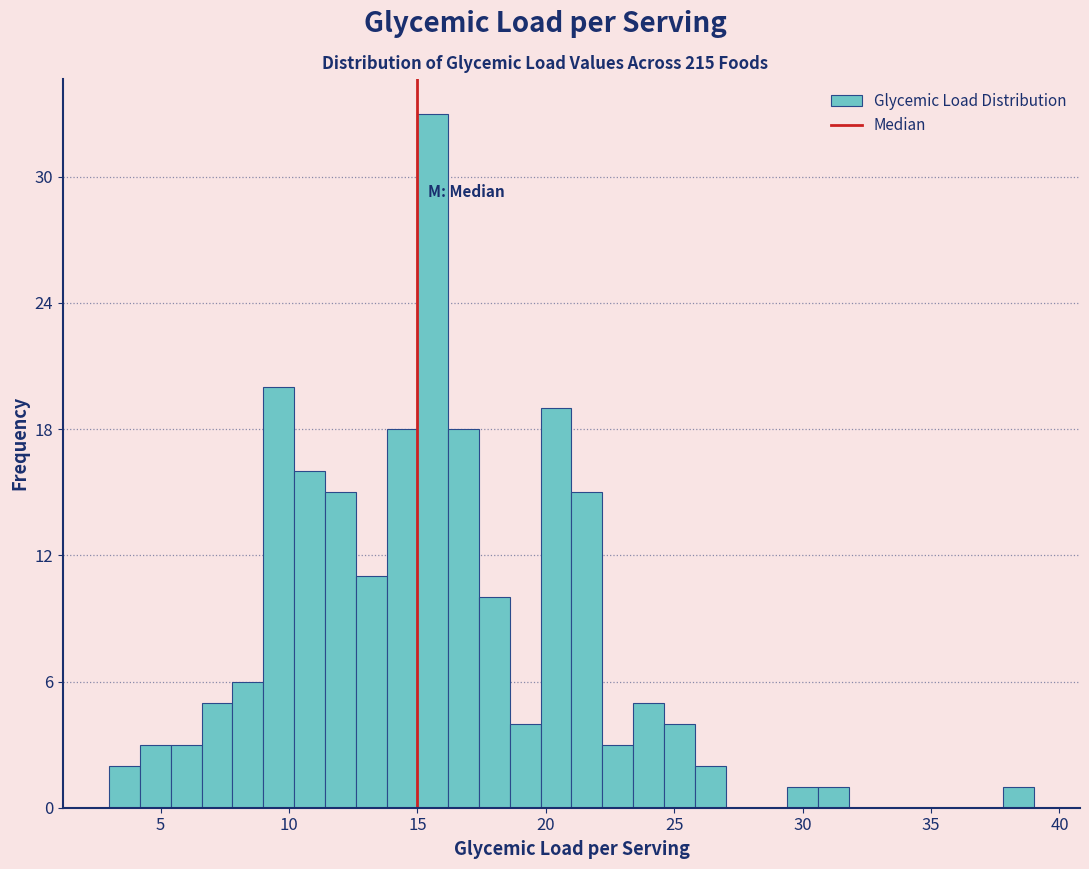

Around what value on the x-axis is the tallest bar? Give the approximate position of its centre, as read against the axis.

15.5